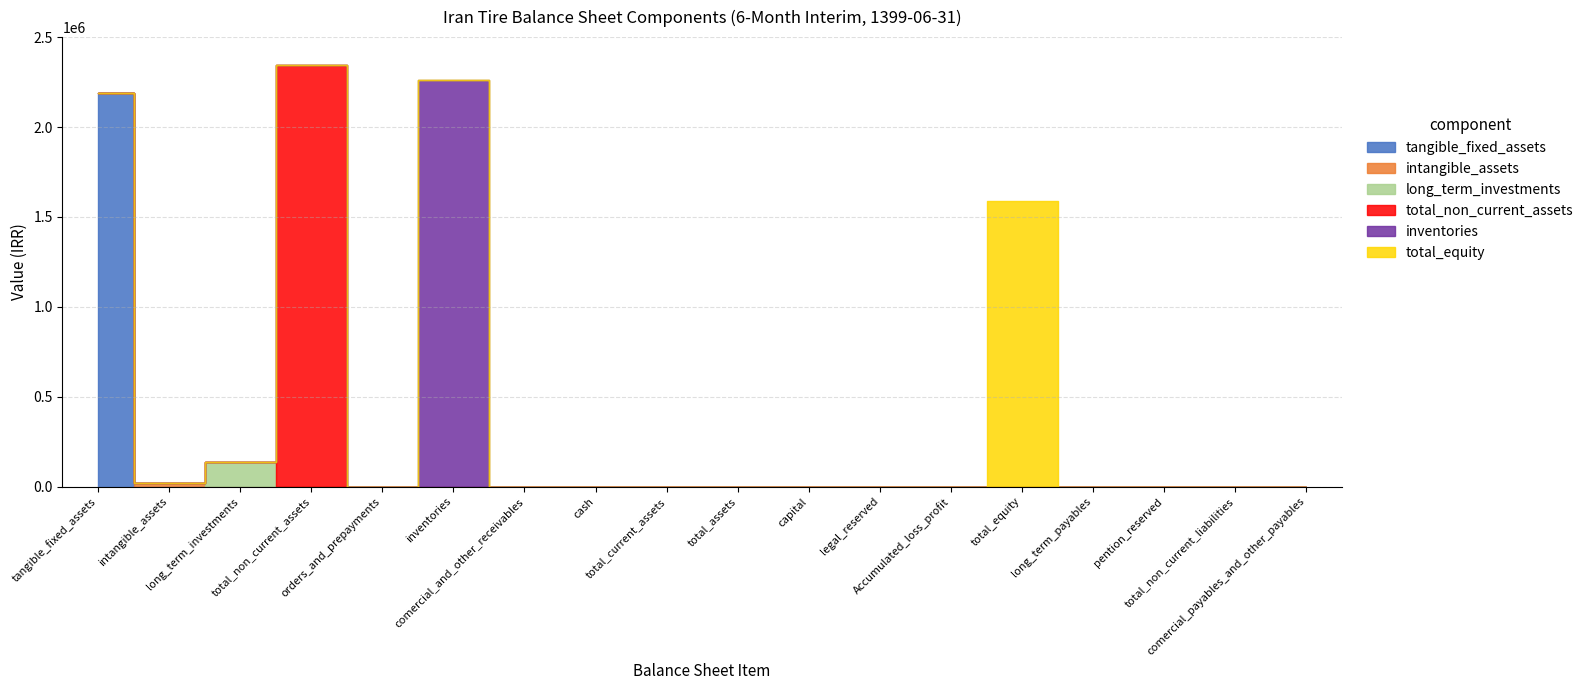

What position from the left is long_term_payables?

15